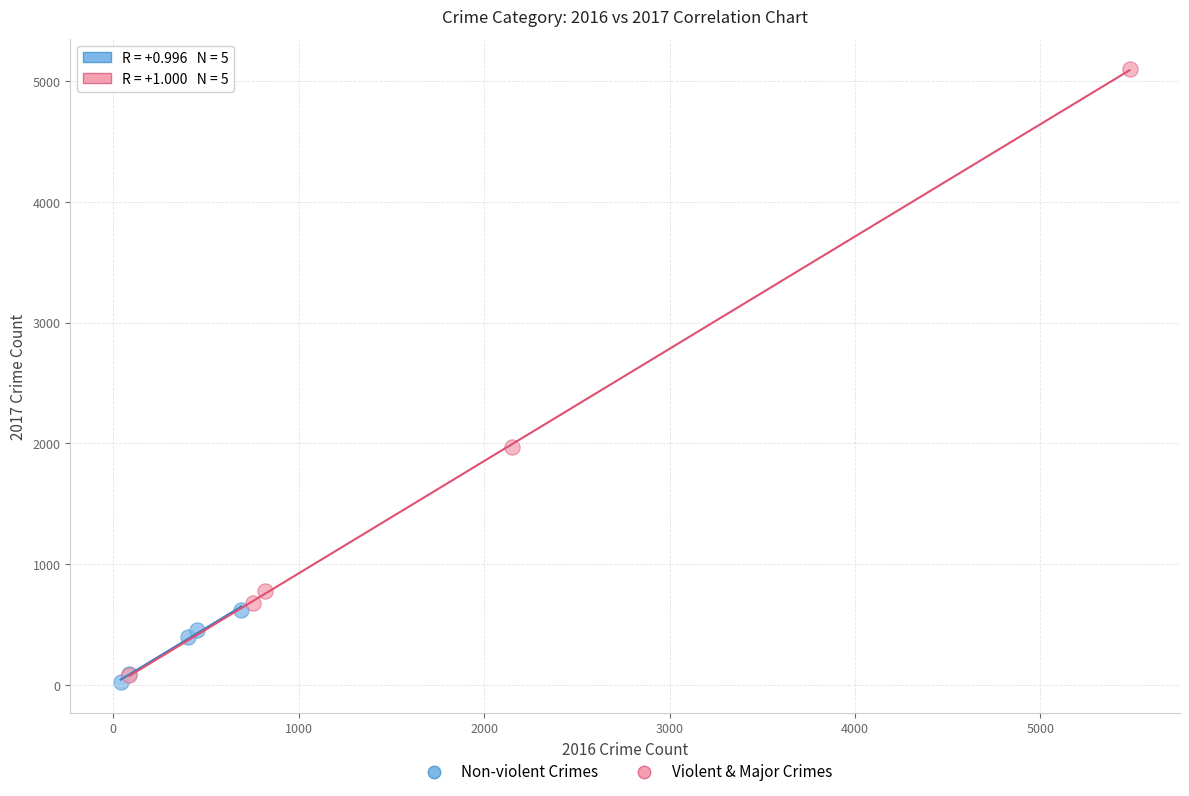

Which series has the widest spread of Y values?

Violent & Major Crimes